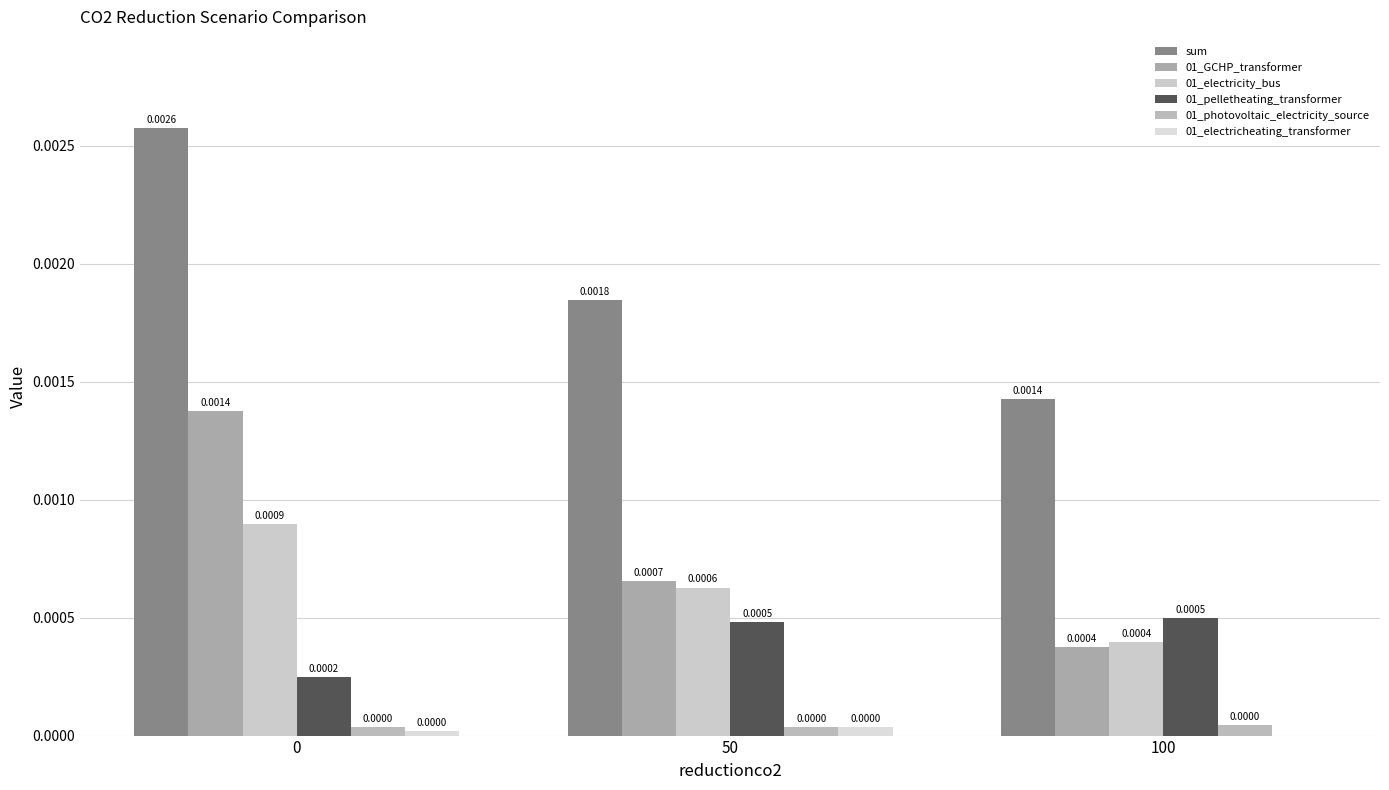

The value of 01_photovoltaic_electricity_source at 100 is 0.0. True or false?

True